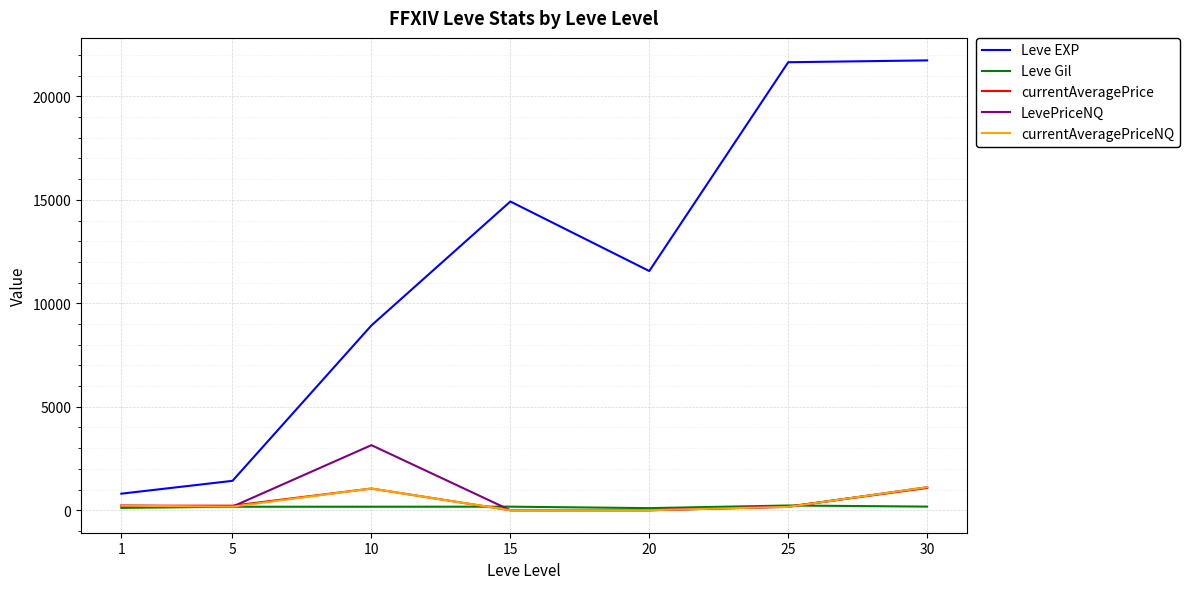

At which category is the sum across all series the highest?

30